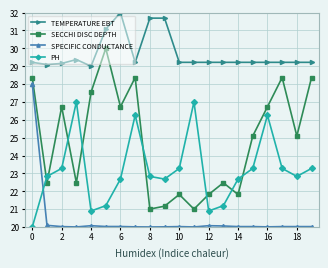

What is the average value of the TEMPERATURE EBT series?

29.7